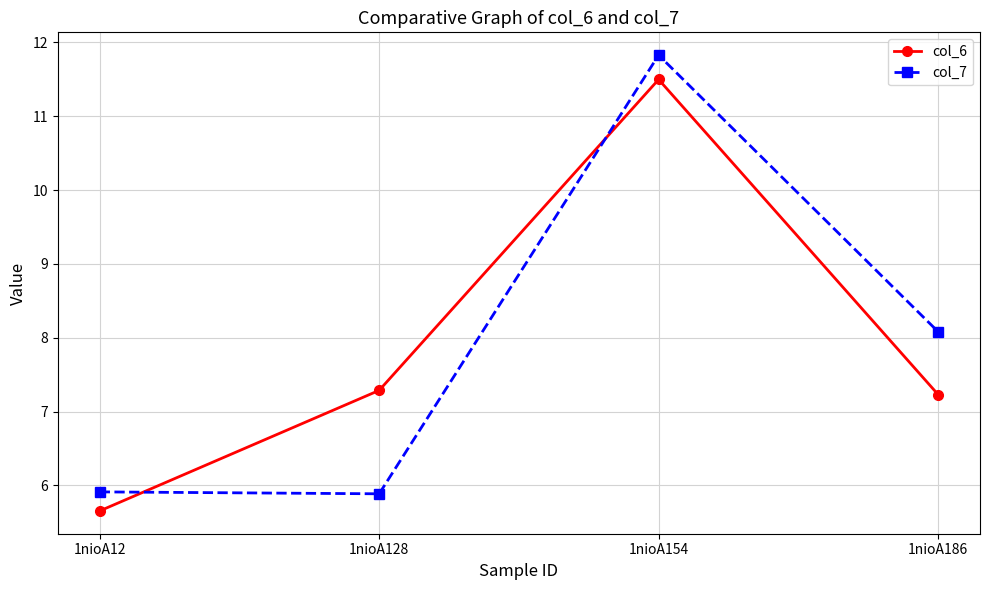

Does the chart have visible grid lines?

Yes